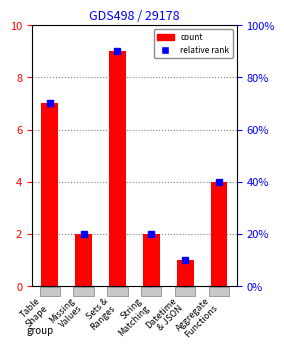

What is the approximate value at Table
Shape?

7